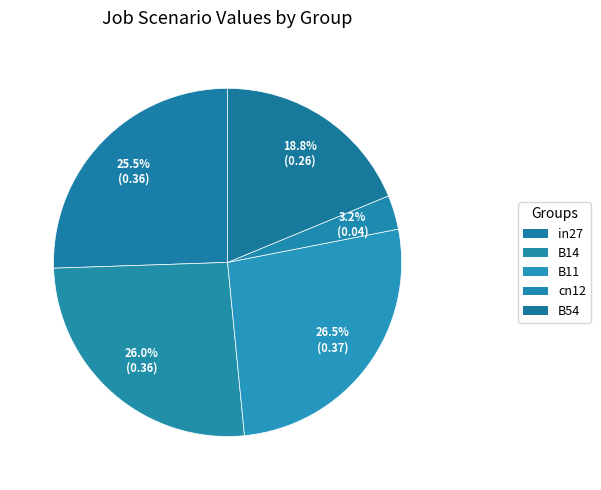

Which slice is the smallest?

cn12